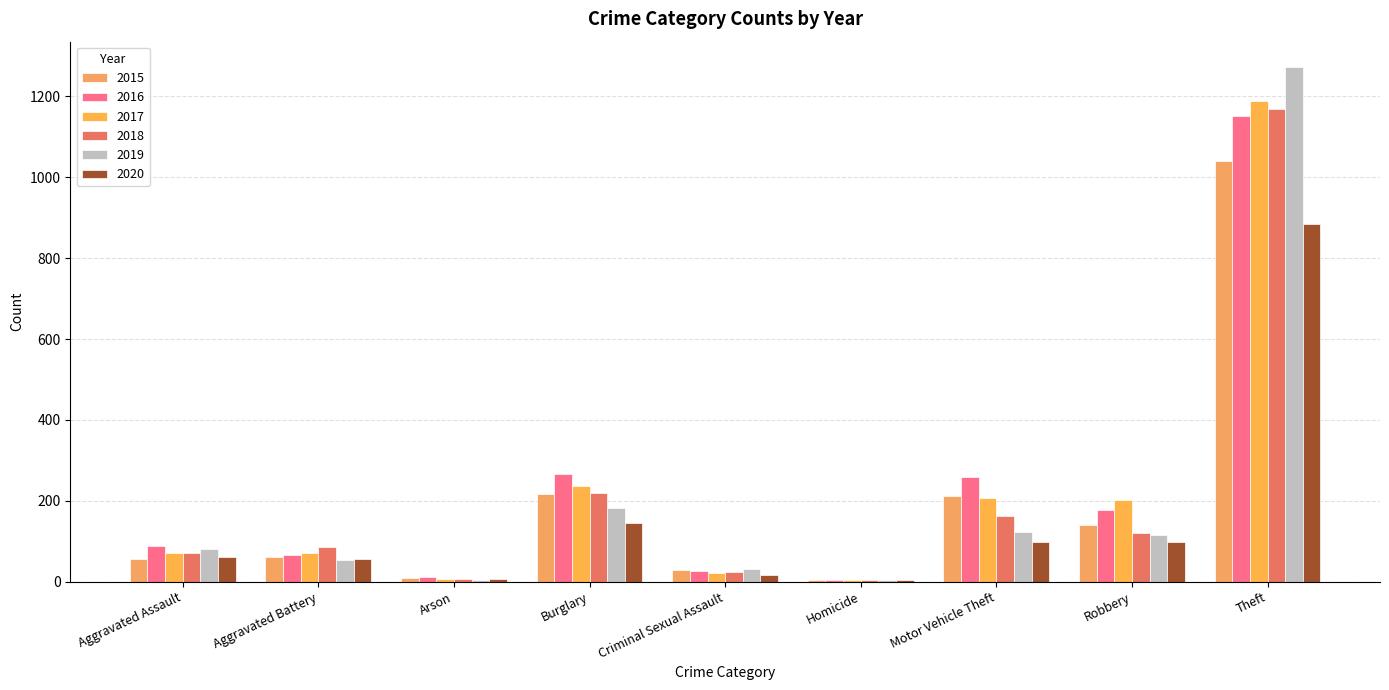

At how many categories does at least one series exceed 147?

4